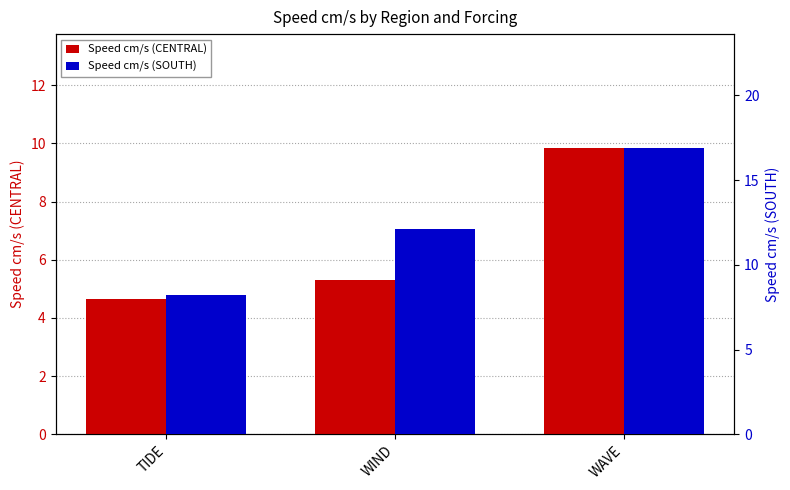

The Speed cm/s (CENTRAL) series shows 2.4 at WIND. True or false?

False